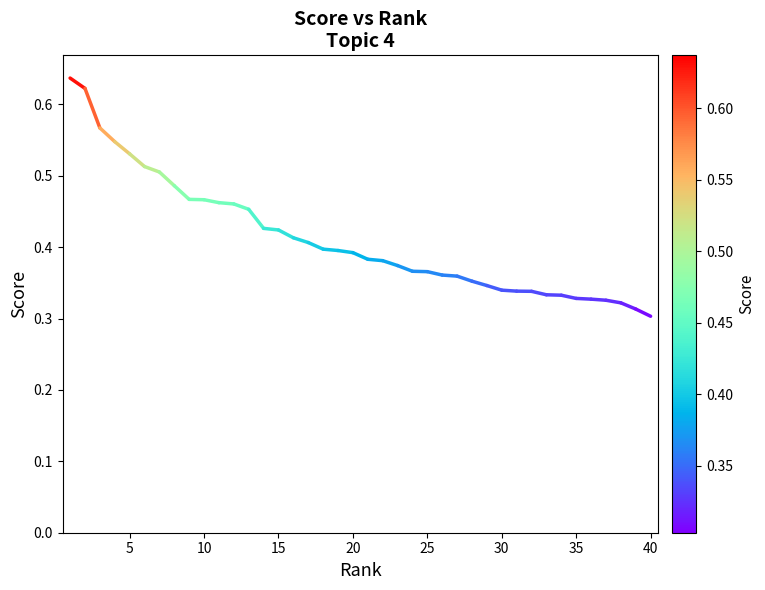

Does the chart display data point markers on the line(s)?

No